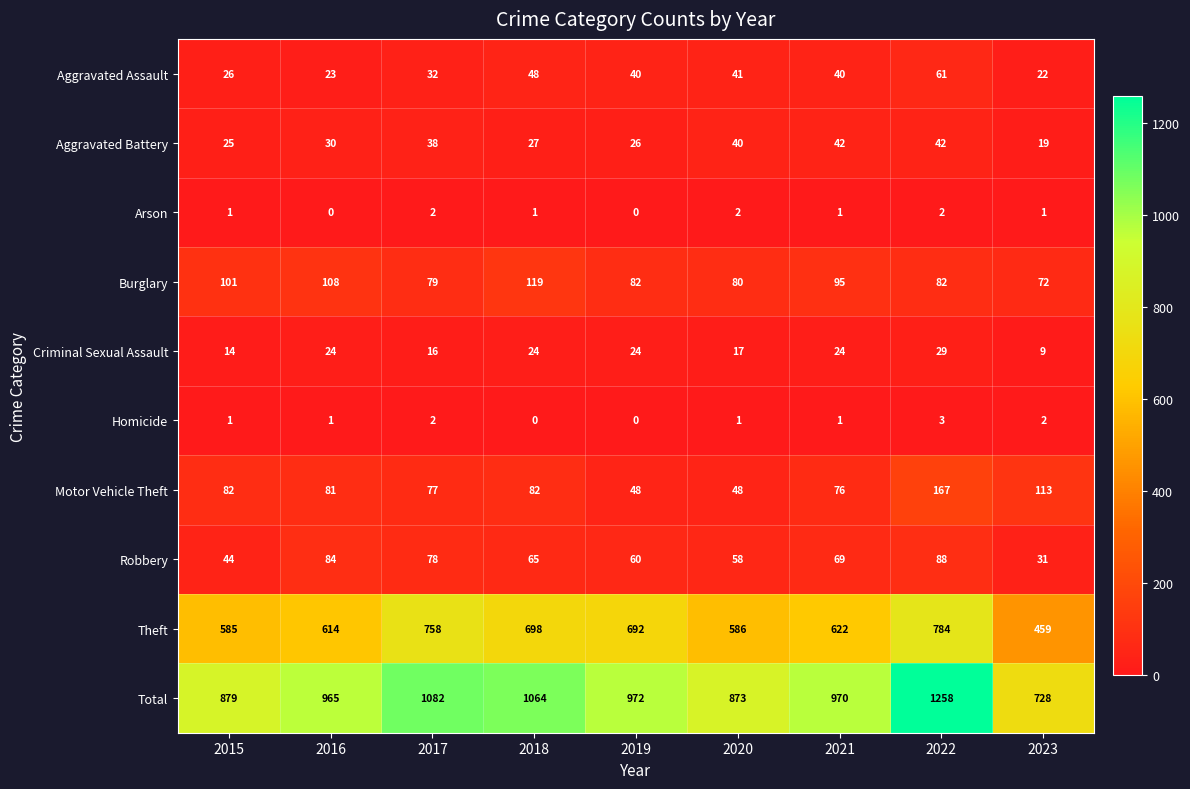

What is the sum of the Total values at 2016 and 2018?

2029